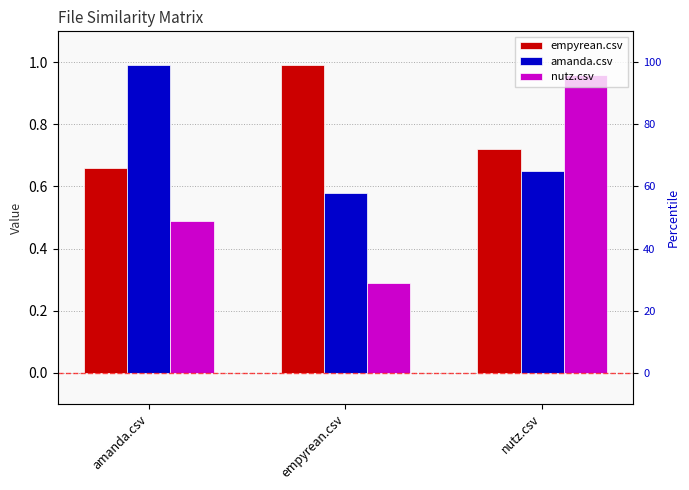

What is the label of the 2nd bar from the left?

empyrean.csv